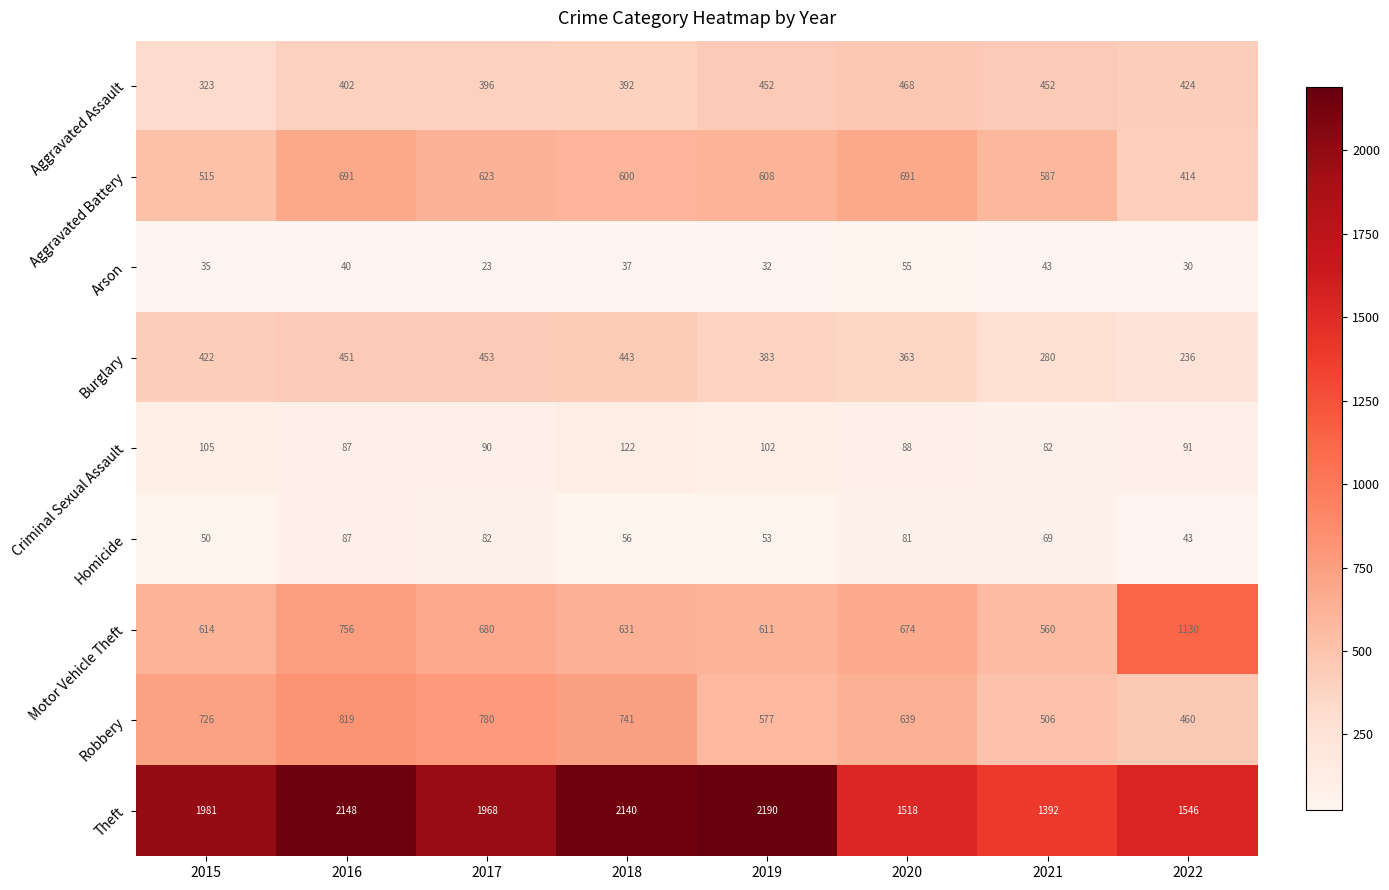

Where is Homicide nearest to the value 65?

2021